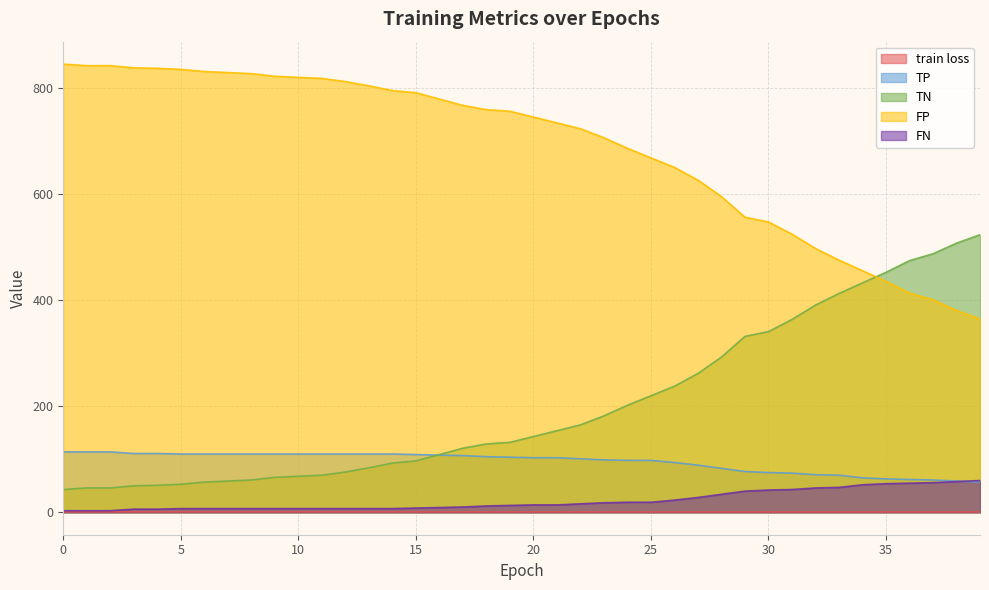

How many categories are shown in the chart?

40